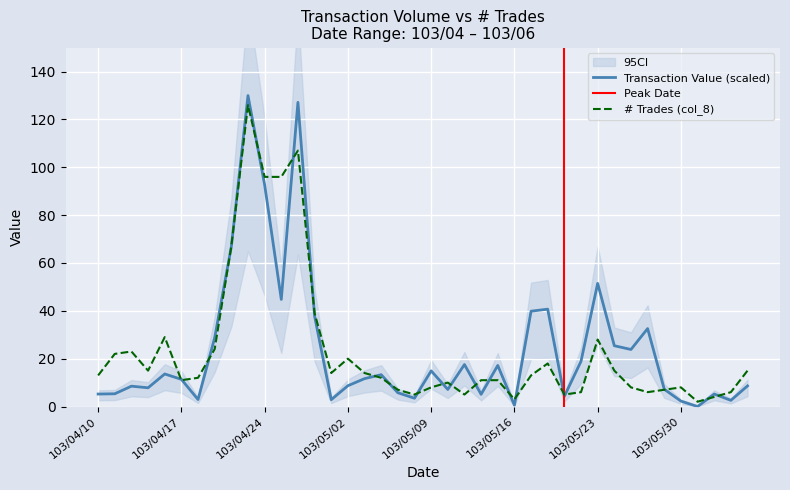

How many positive values does the col_2 series have?

39